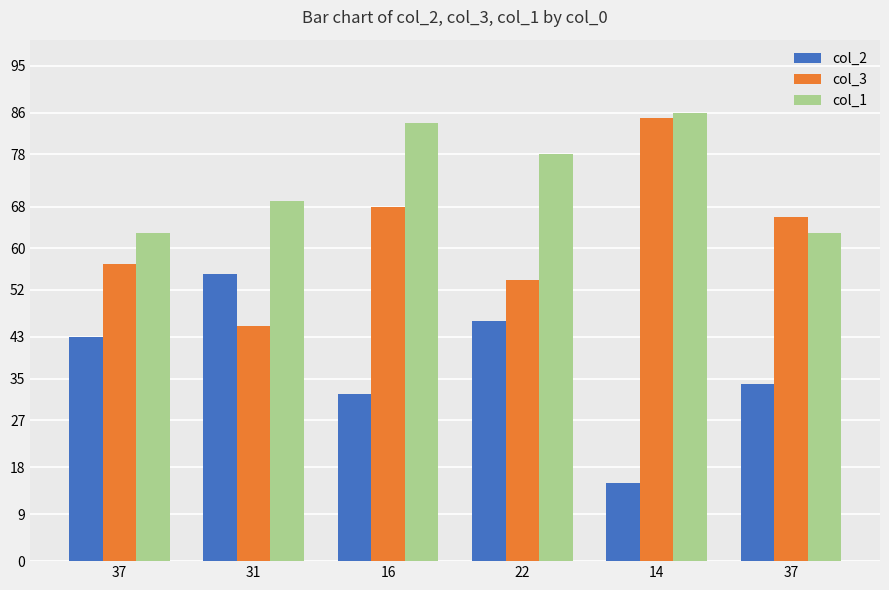

Between 22 and 31, which is larger?

31